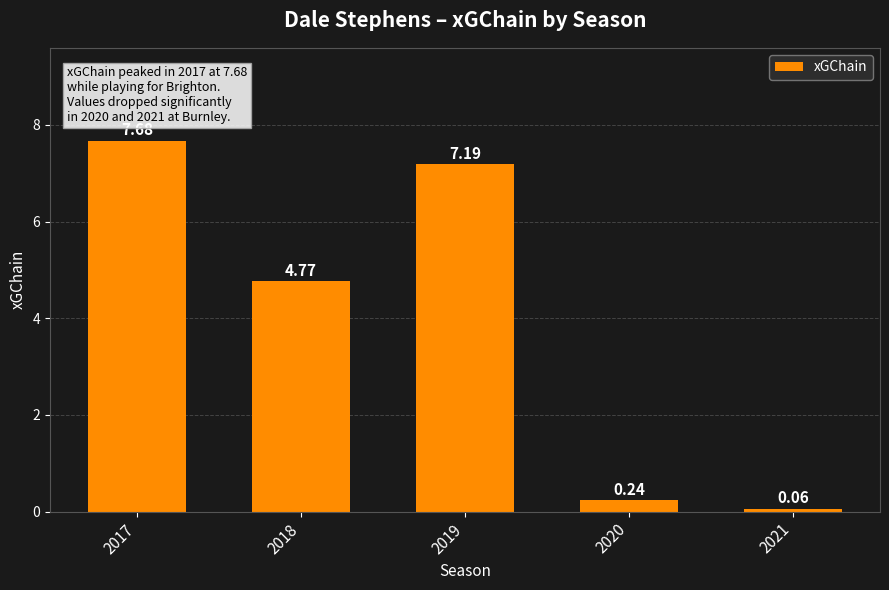

What is the maximum value shown in the chart?

7.7